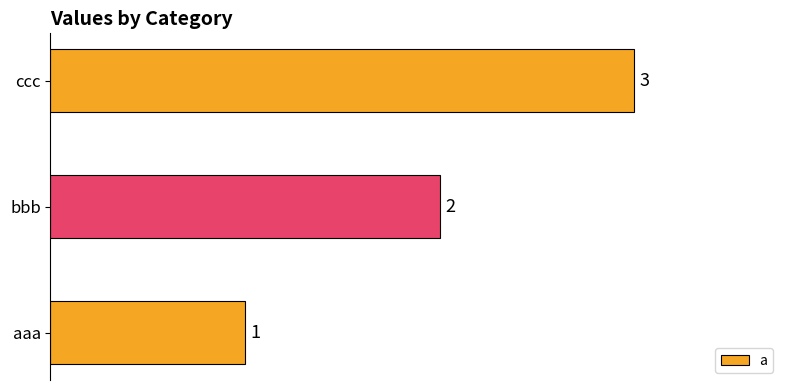

Are the bars horizontal?

Yes